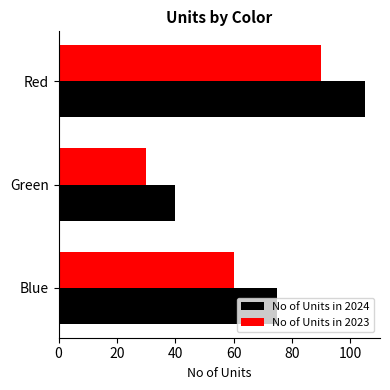

List the series in order of their overall mean, lowest first.

No of Units in 2023, No of Units in 2024